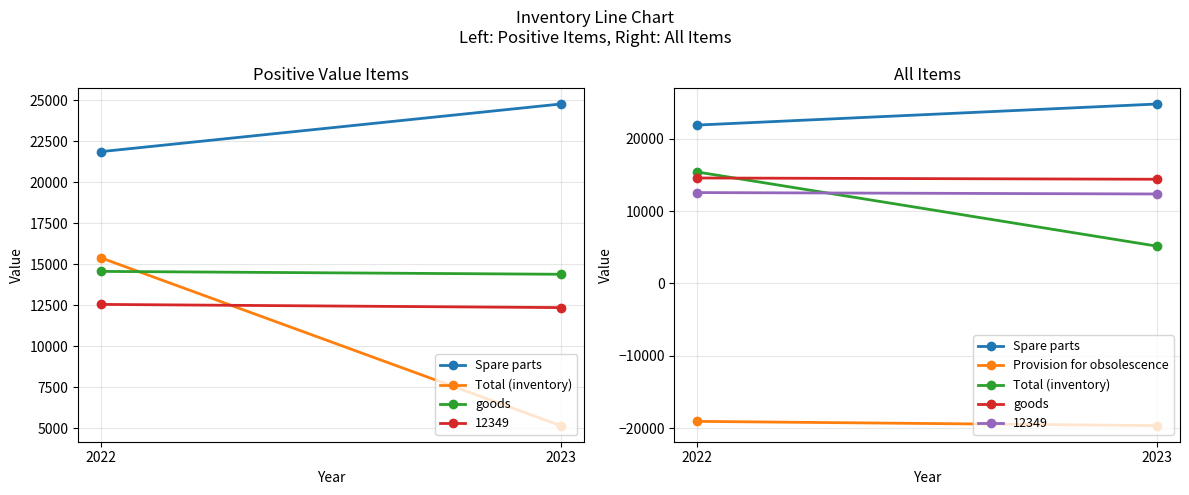

How many series are shown in this chart?

4